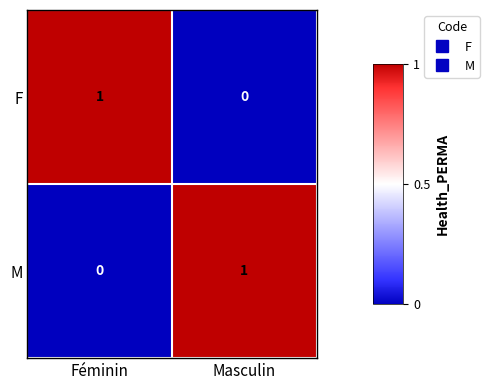

Reading left to right, extract all data points from this chart.

F: Féminin=1	Masculin=0
M: Féminin=0	Masculin=1